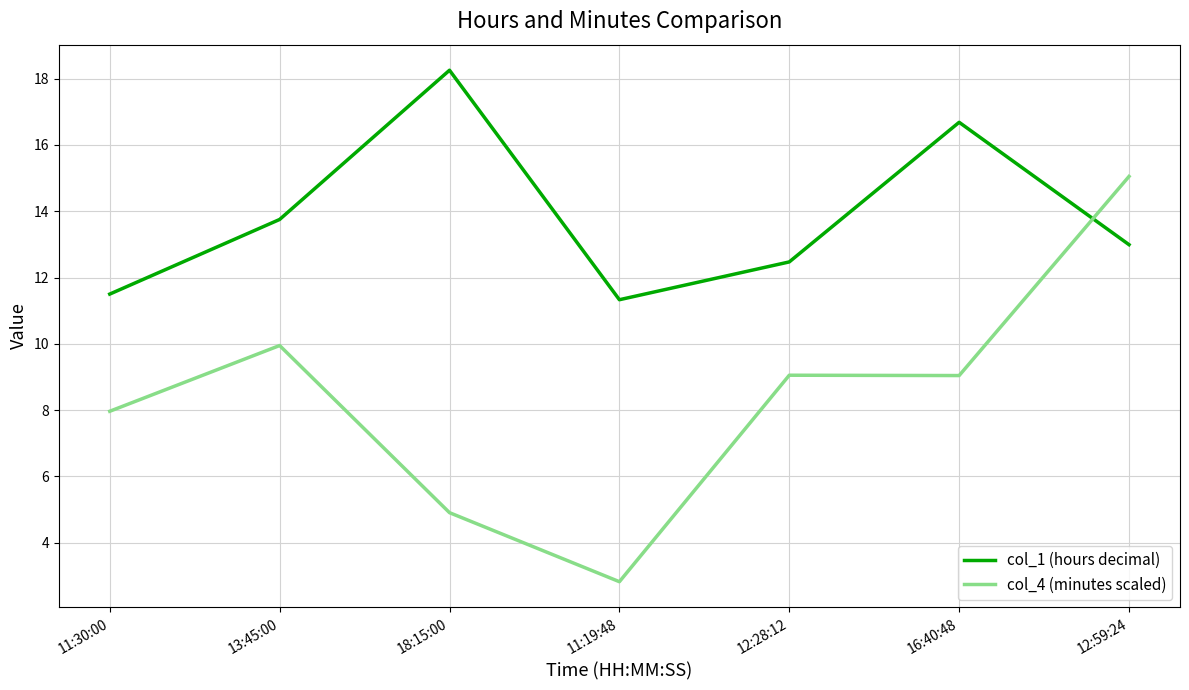

Where is the first local maximum for col_1 (hours decimal)?

18:15:00